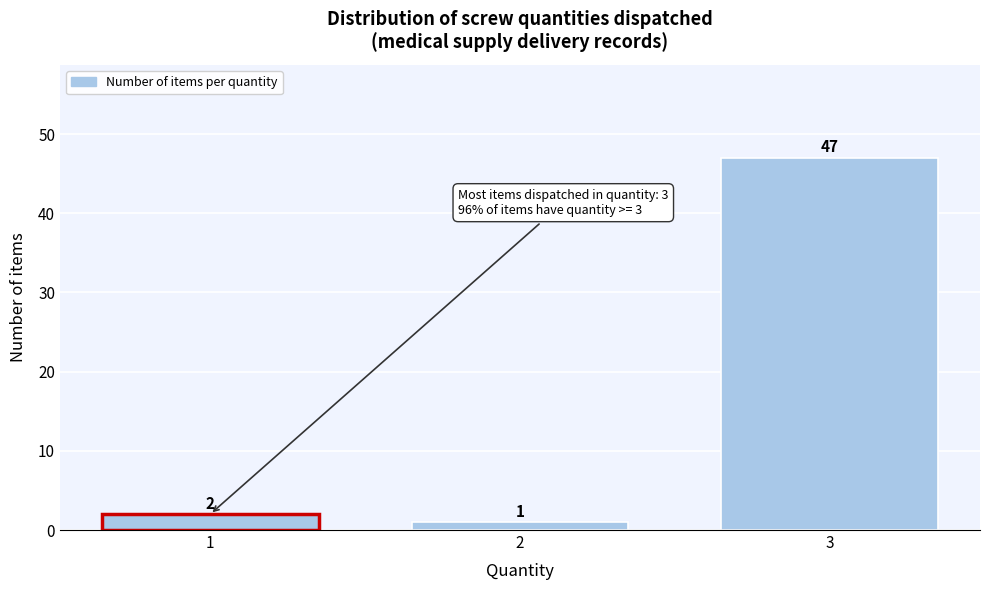

How tall is the bar that spans 1.5 to 2.5 on the x-axis?

1